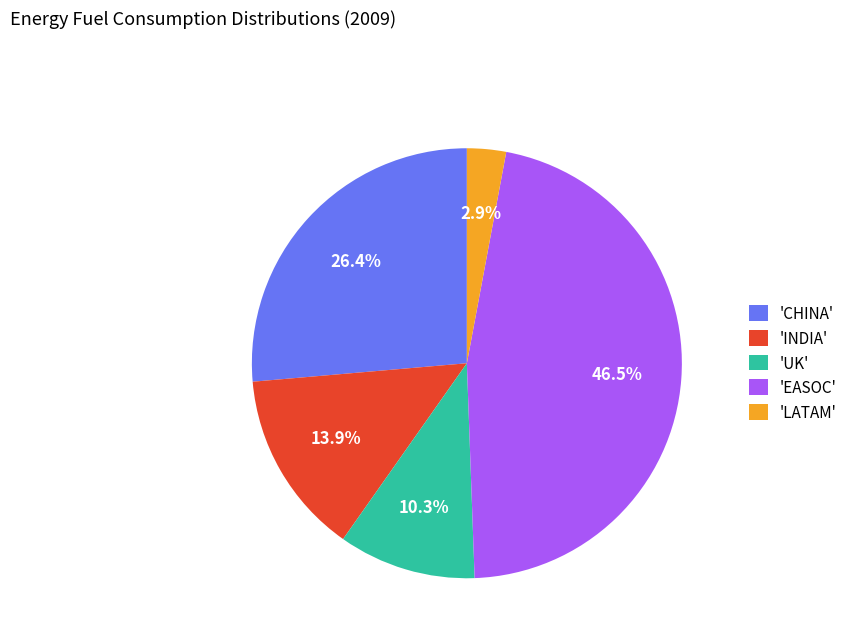

Count the number of slices in the pie.

5